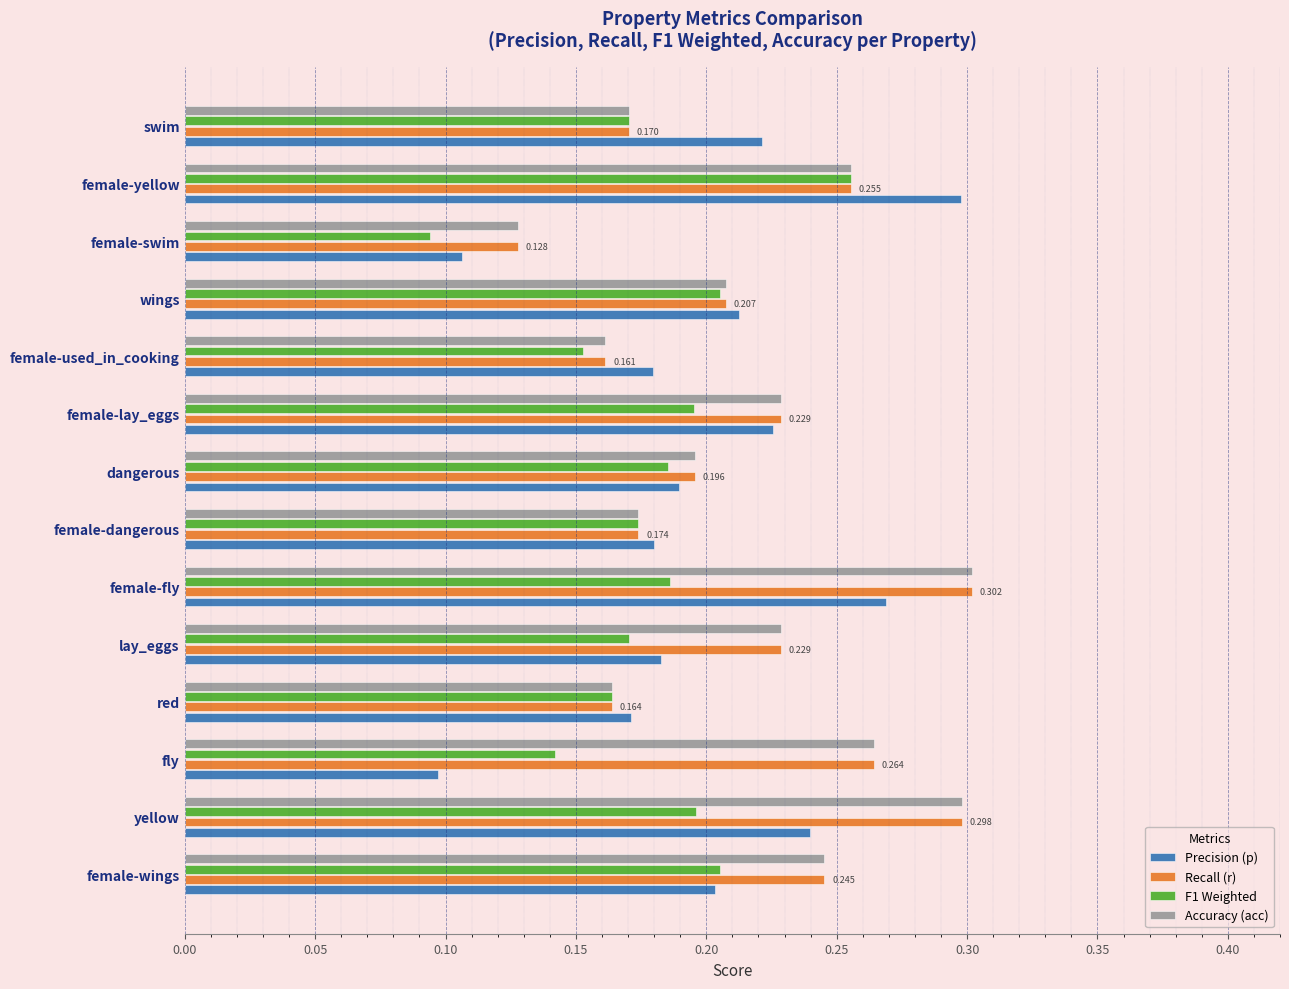

Between female-swim and female-lay_eggs, which series saw the biggest shift?

Precision (p)